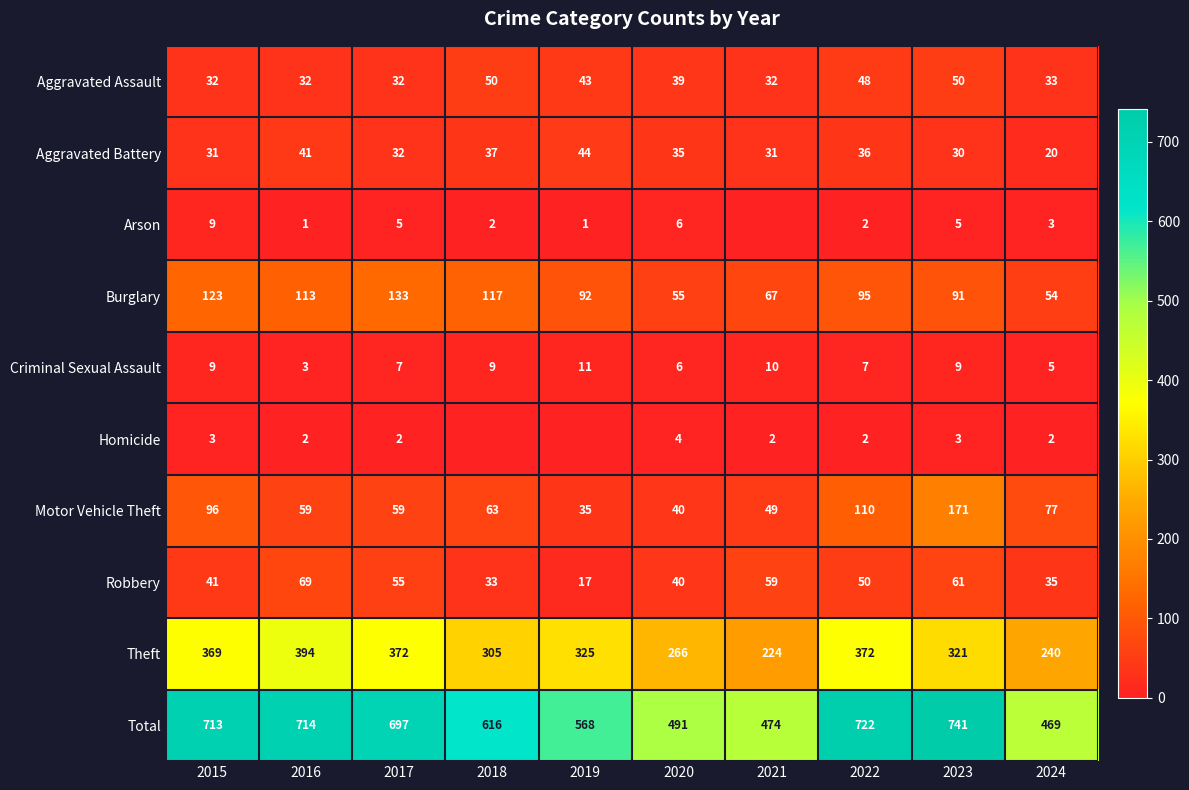

How many values in the Theft series are below 325?

5